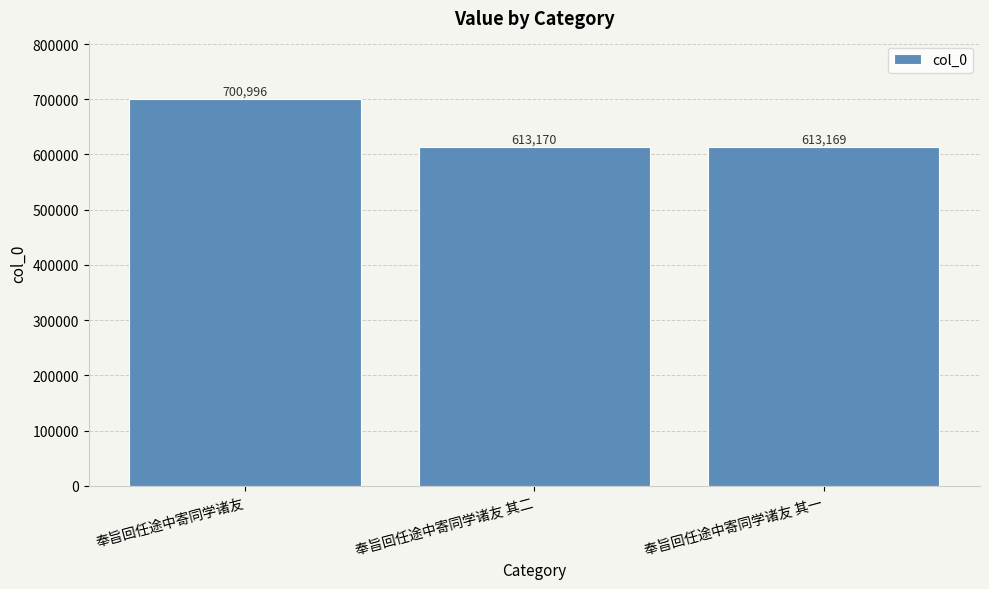

What is the change in value from 奉旨回任途中寄同学诸友 to 奉旨回任途中寄同学诸友 其一?

-87827